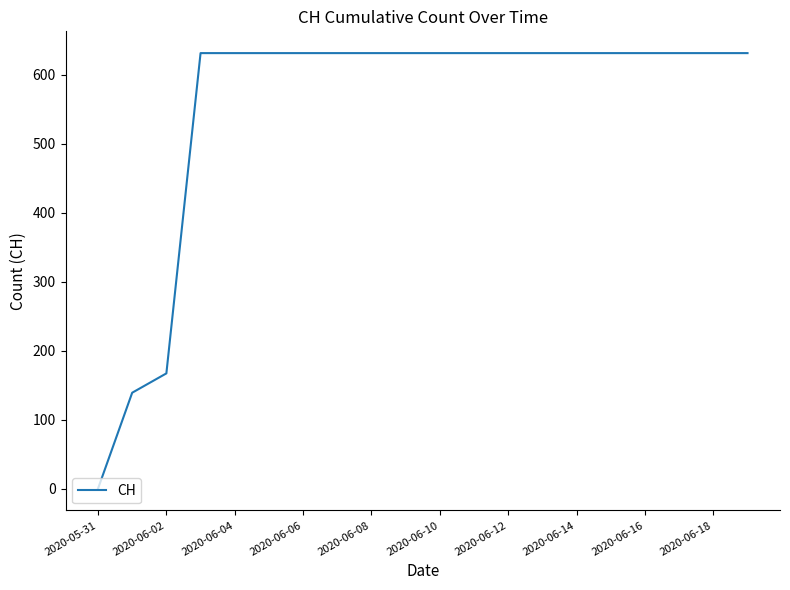

What is the average value?

552